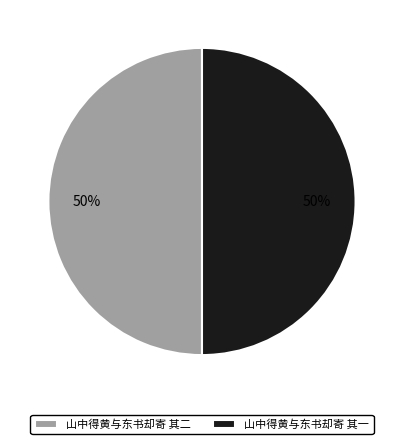

The 山中得黄与东书却寄 其二 slice represents 50% of the pie. True or false?

True